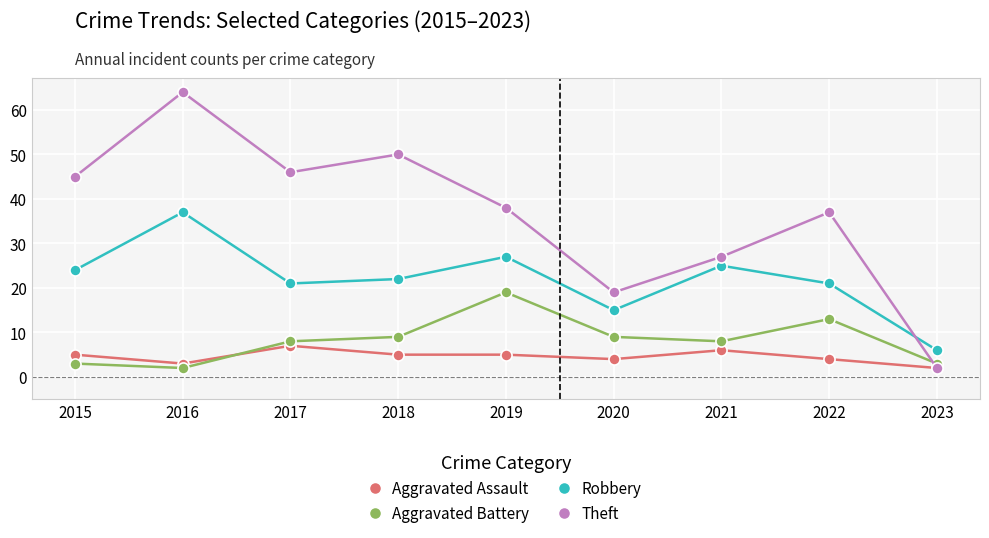

What is the total value across all series at 2022?

75